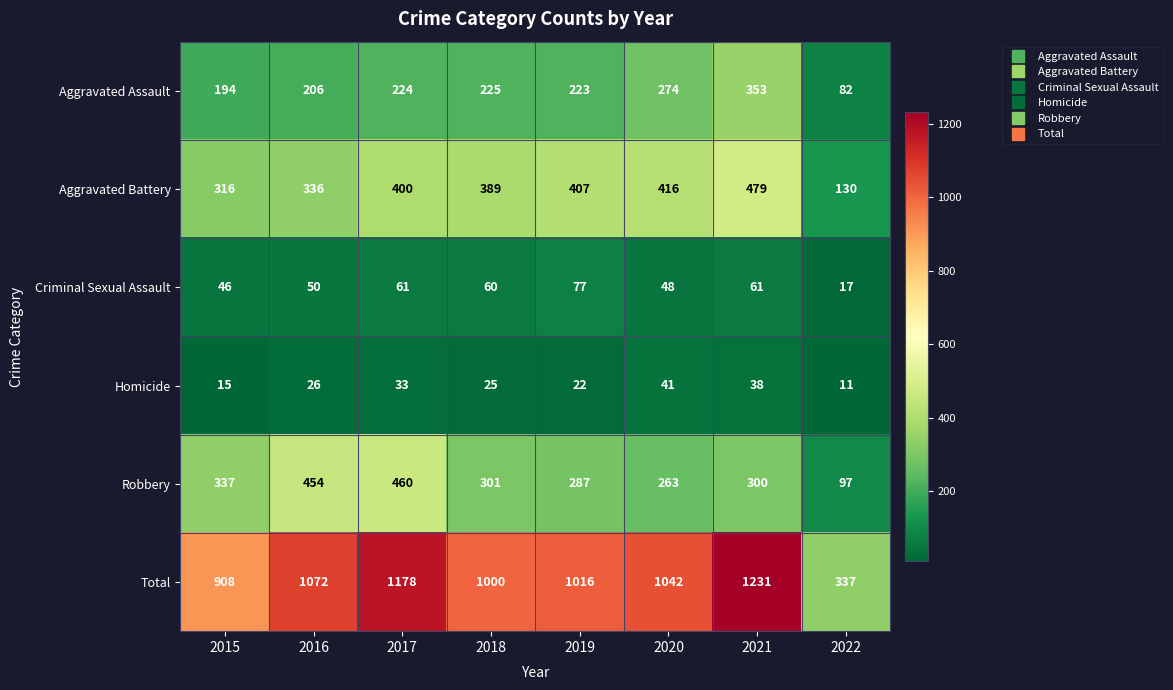

Which series has the largest range (max minus min)?

Total